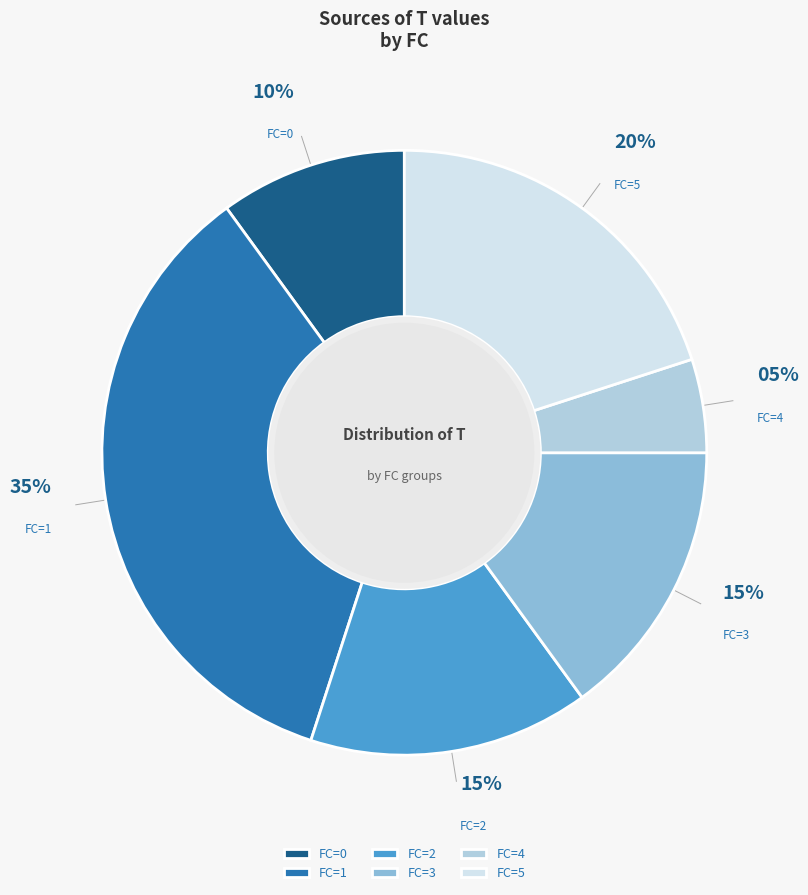

Which slice is the largest?

FC=1